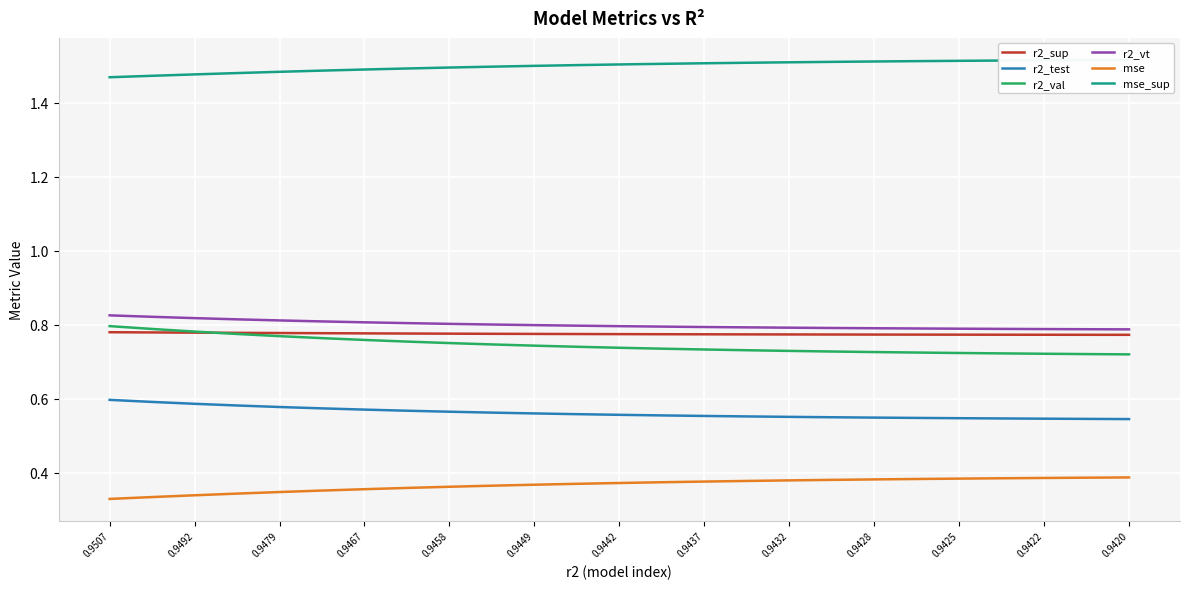

What is the value of the mse_sup point at the 13th from the left?

1.5